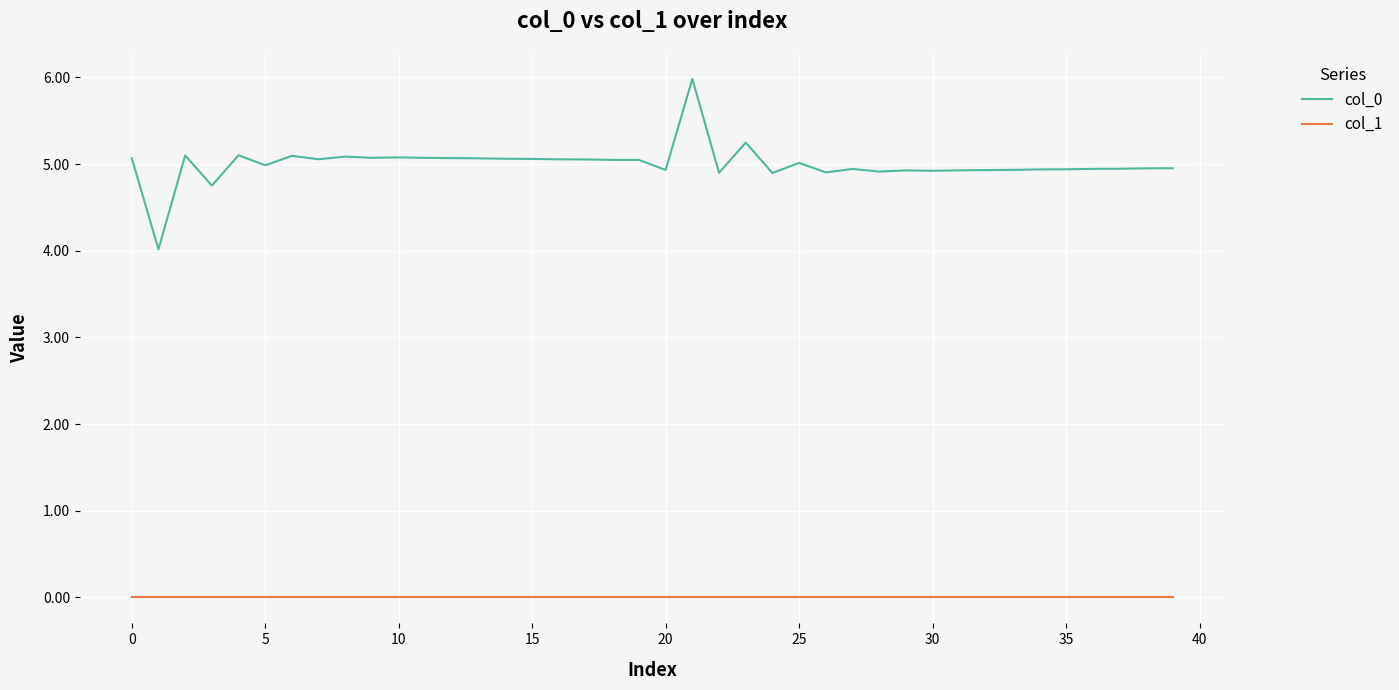

What is the maximum value for col_0?

6.0